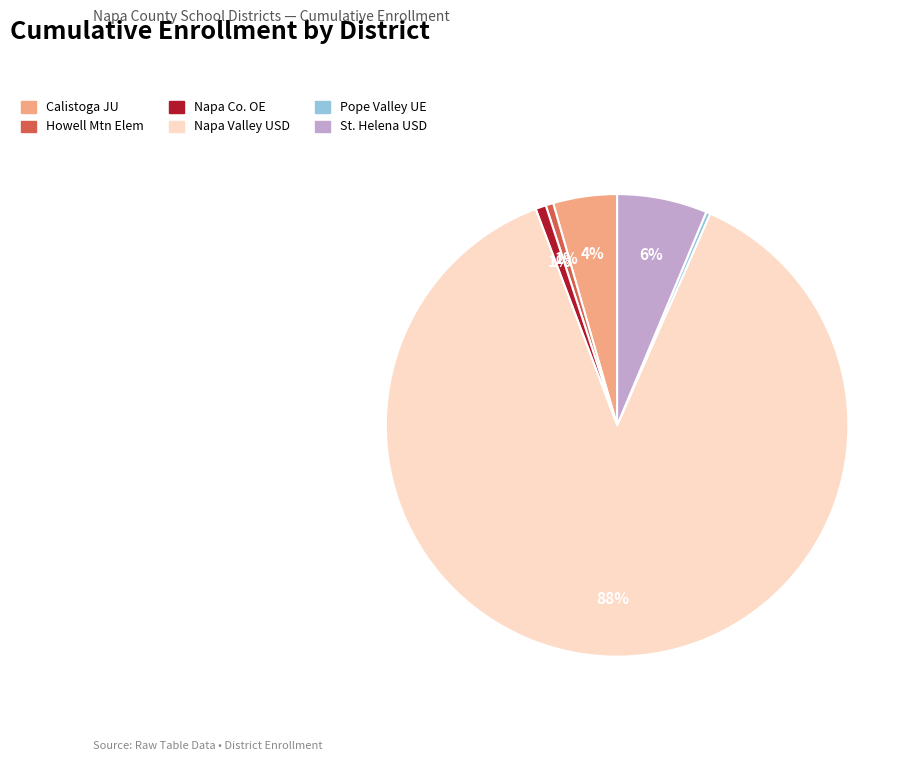

To the nearest percent, what is the average slice percentage?

17%